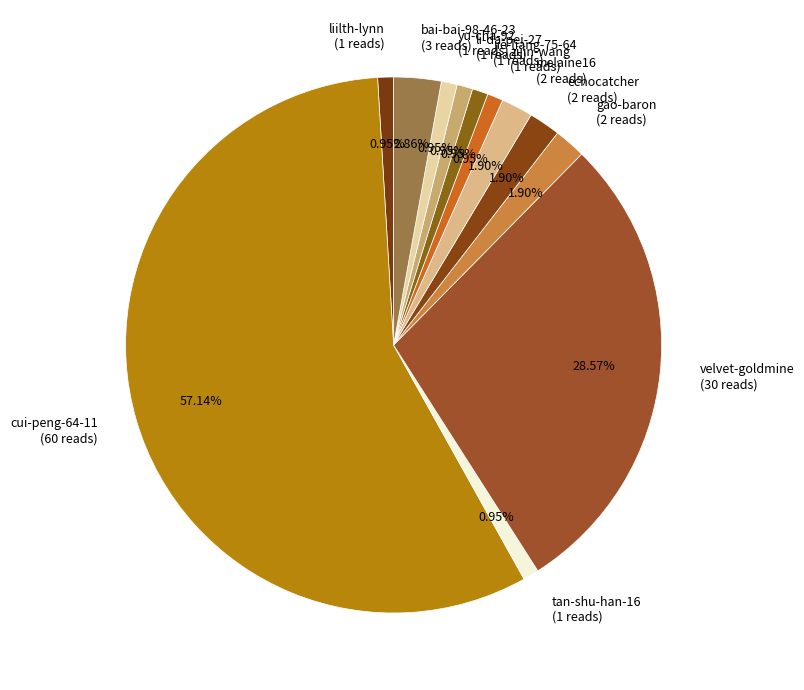

How many slices are in this pie chart?

12